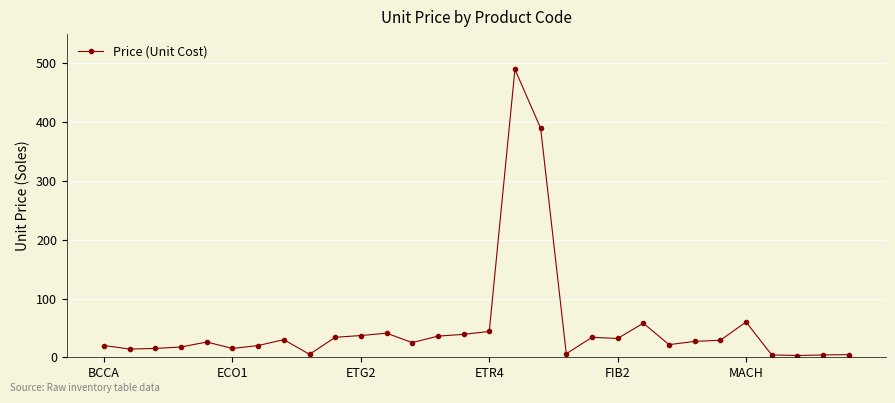

What is the value of the 11th point from the left?

37.0